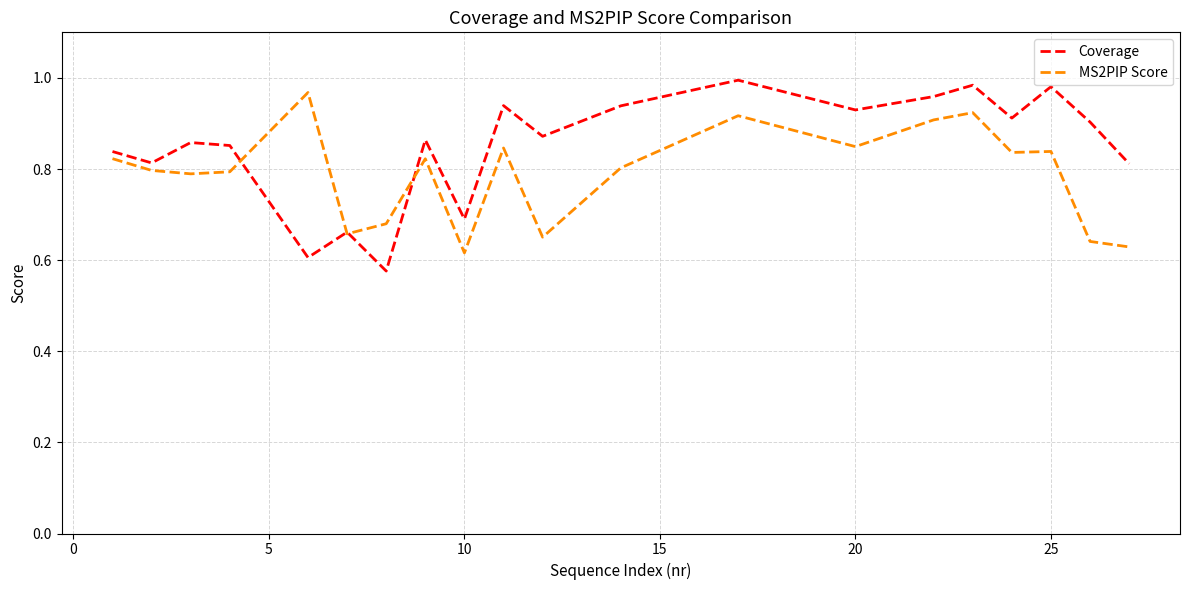

Which series has the widest spread of values?

Coverage